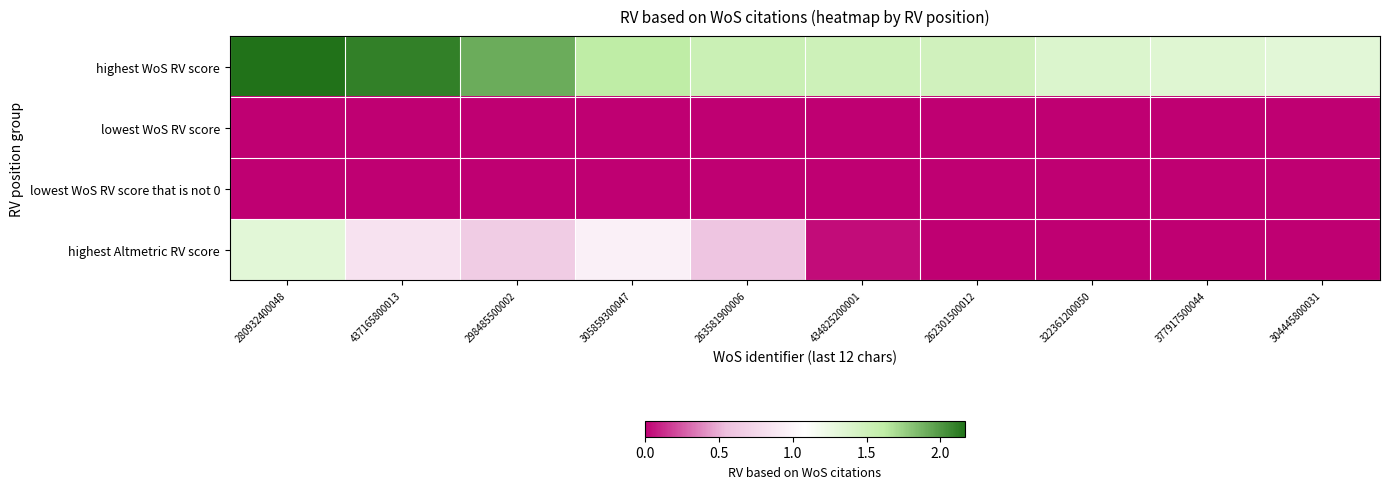

How many distinct data groups are displayed?

4